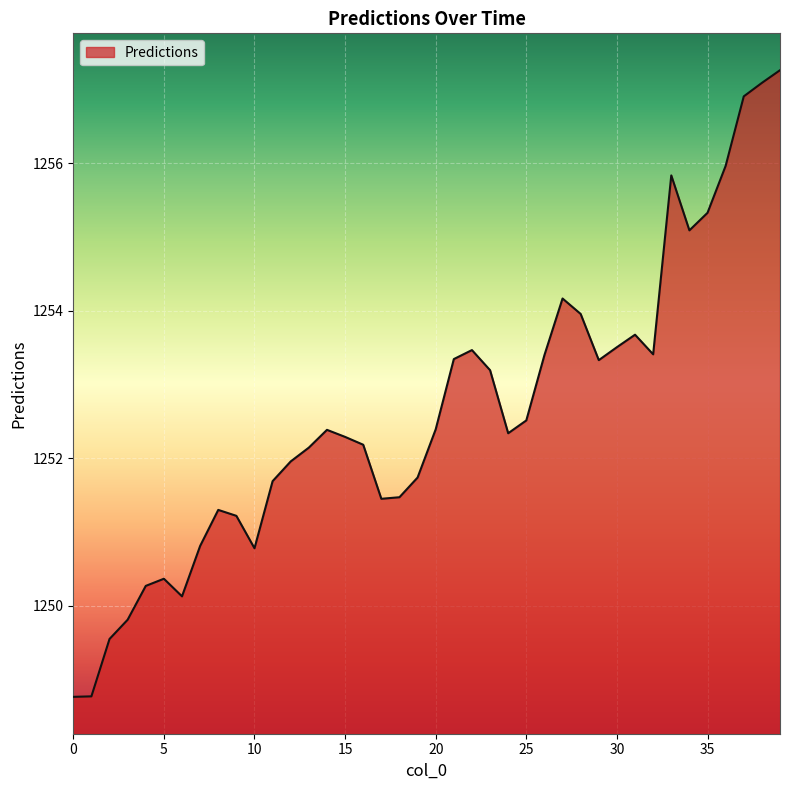

What is the greatest value displayed?

1257.3